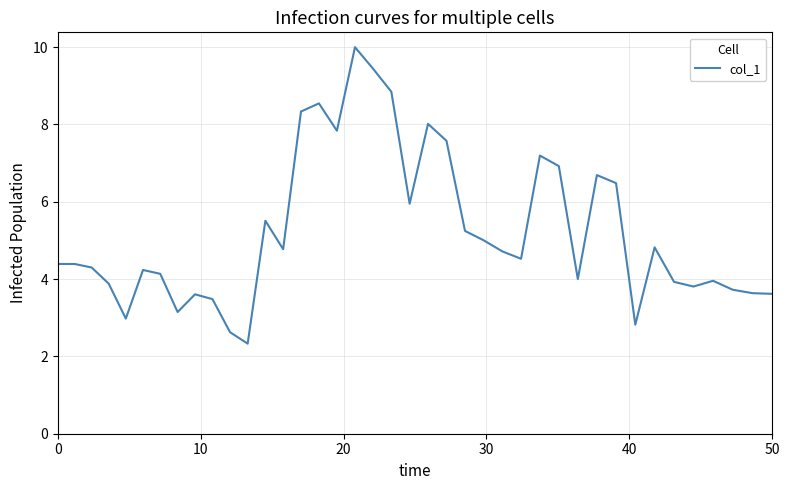

What is the difference between the maximum and minimum values?

7.7